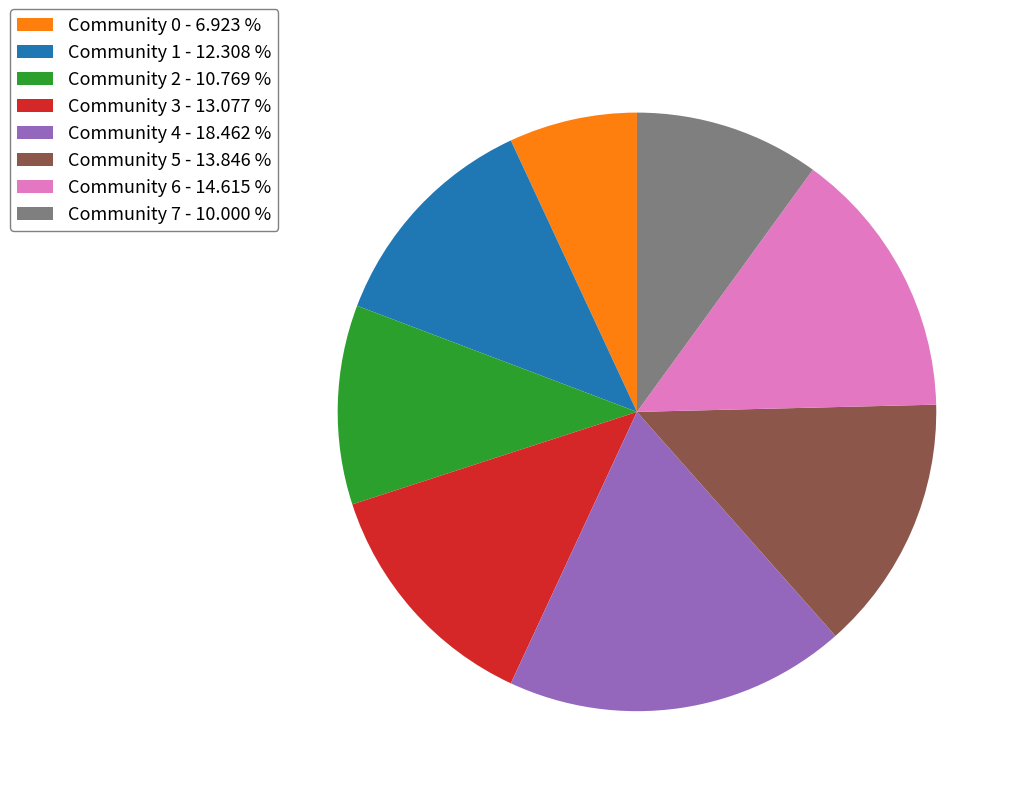

Combined, do Community 5 and Community 4 account for over 50%?

No